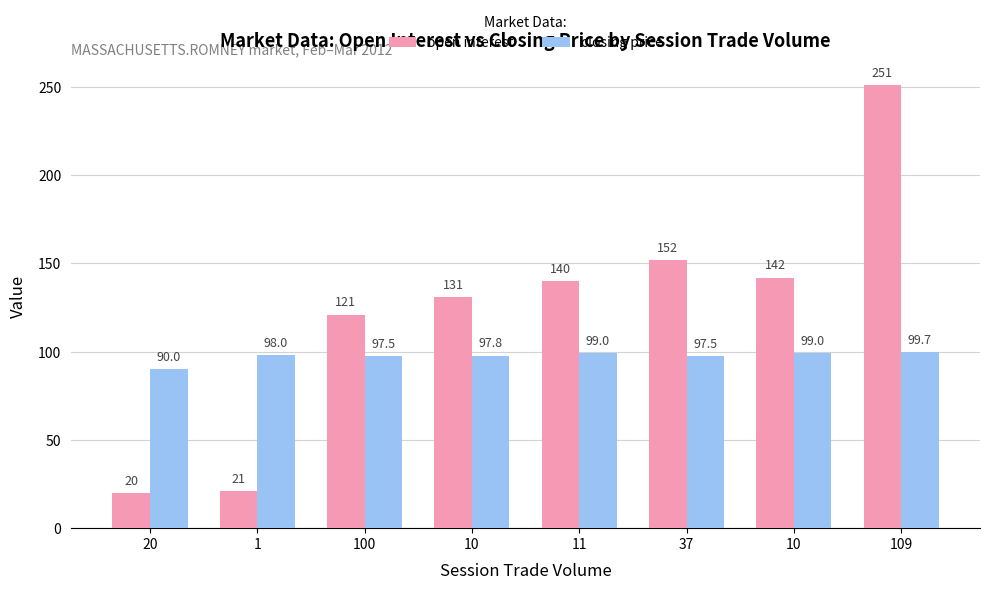

What is the average value of the open interest series?

122.2